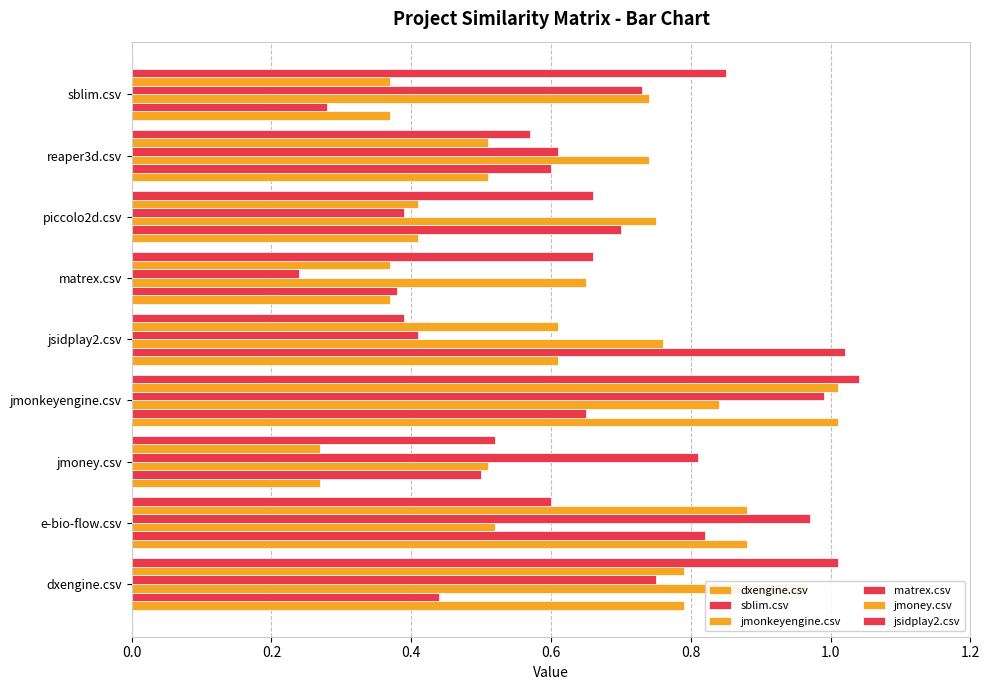

Is it true that matrex.csv equals 0.6 at reaper3d.csv?

True